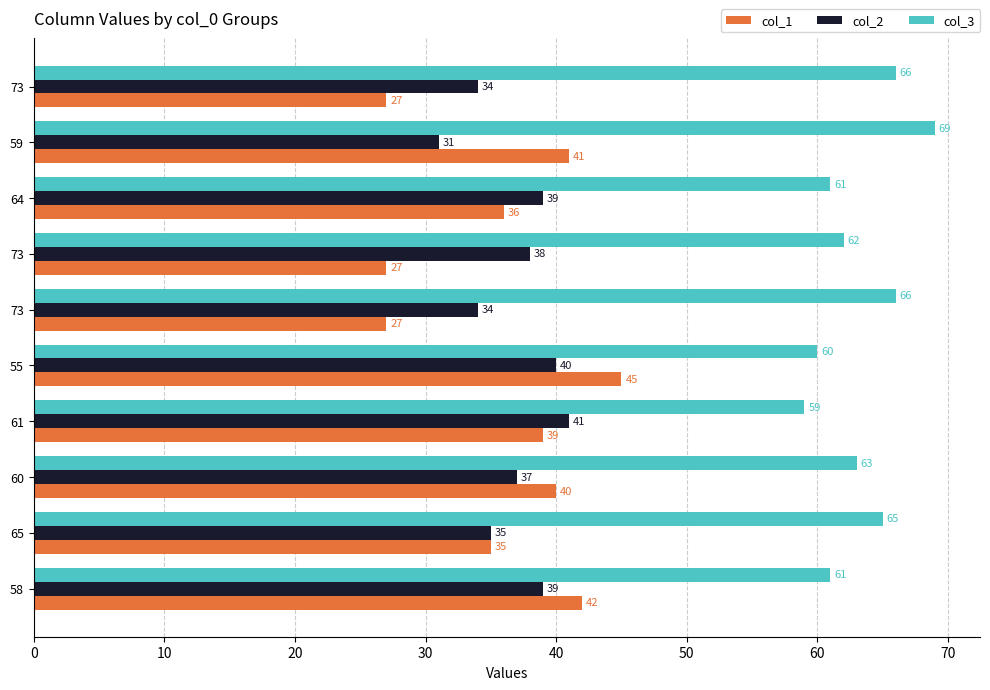

What are all the series names shown in the legend?

col_1, col_2, col_3